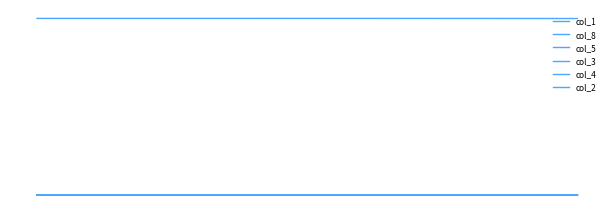

What is the difference between the maximum and minimum values in the col_3 series?

2.2